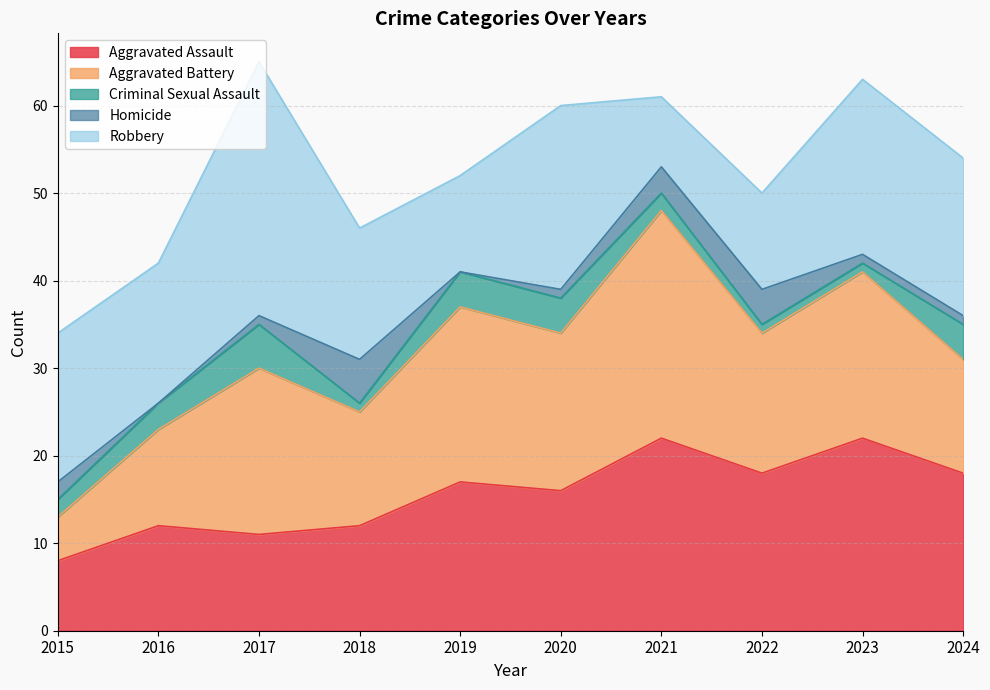

Is the value of Robbery at 2018 greater than the value of Homicide at 2016?

Yes